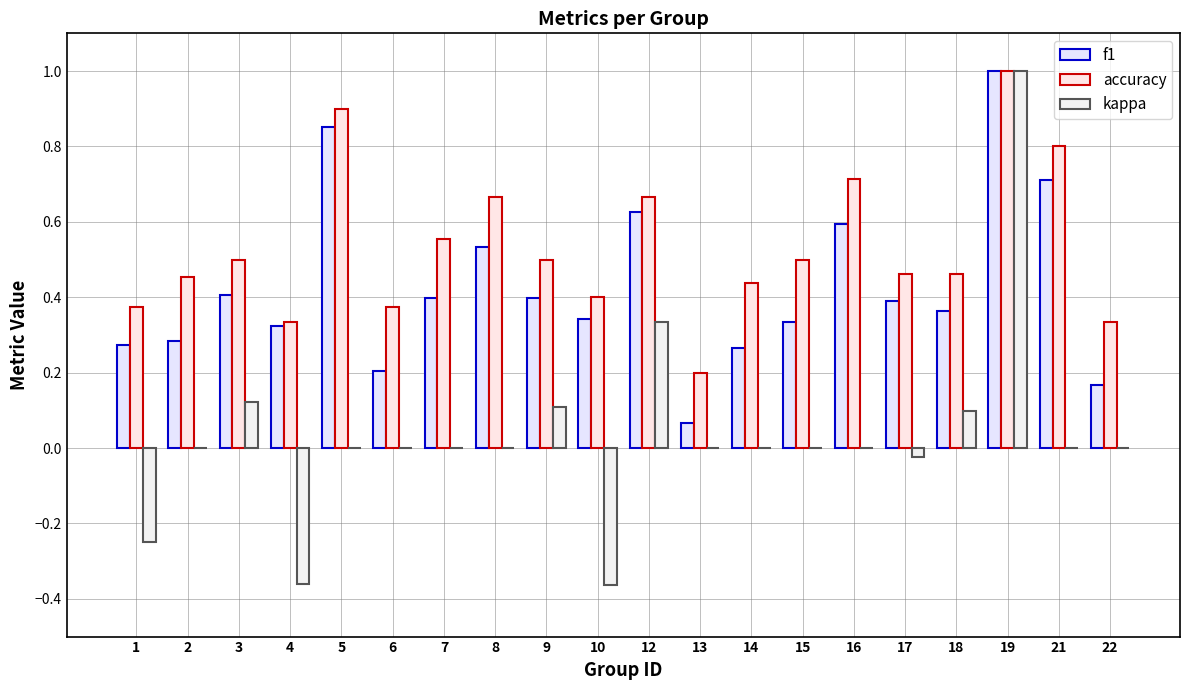

Where is accuracy nearest to the value 0?

13